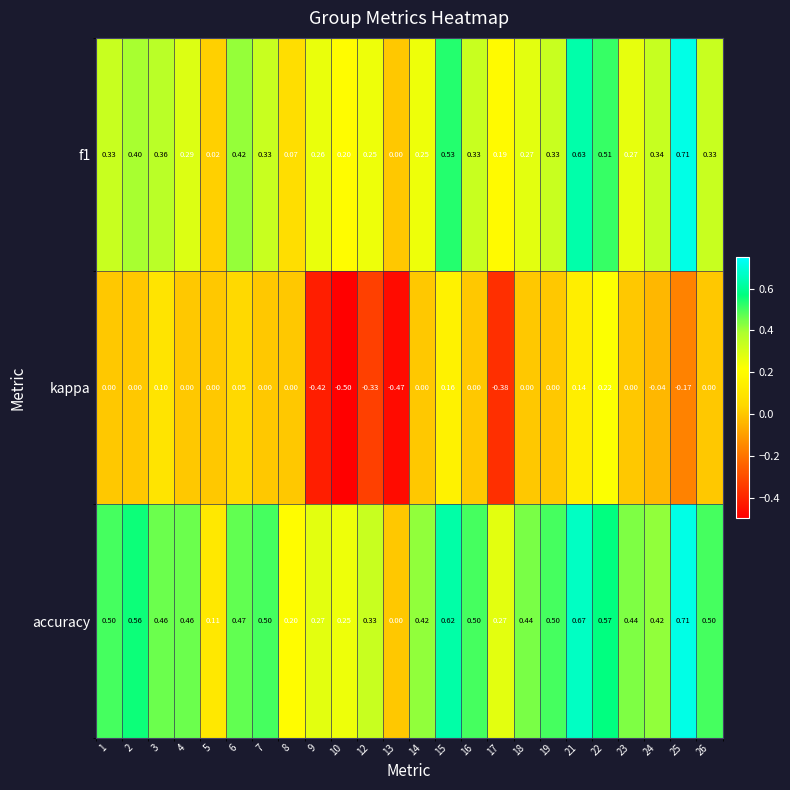

Which series has the largest total across all categories?

accuracy